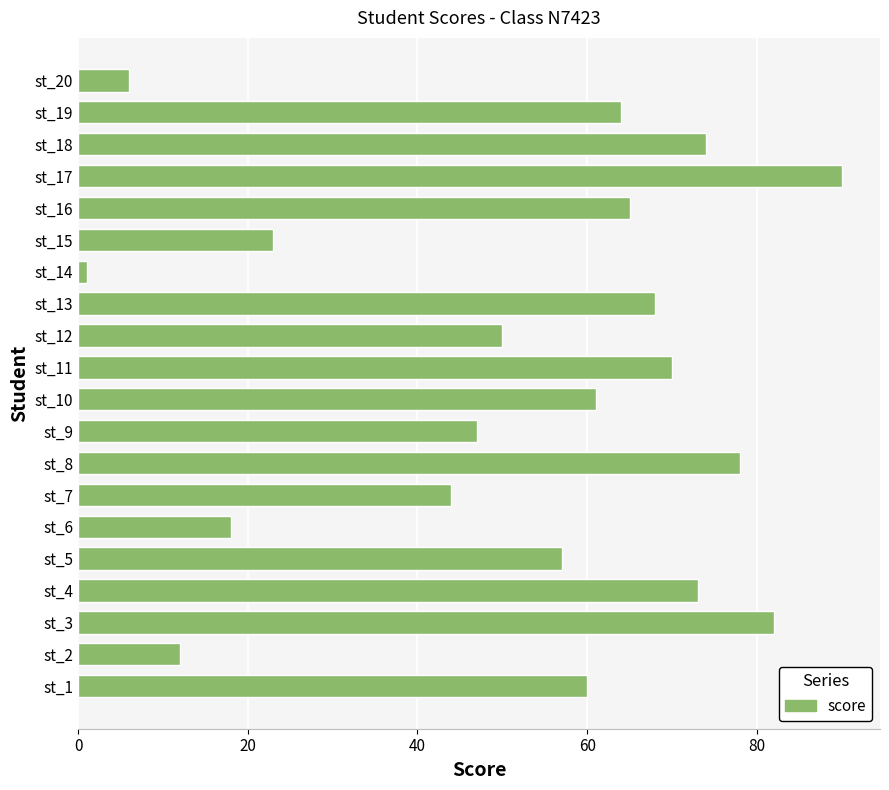

Approximately how many times larger is the value at st_18 compared to st_7?

1.7